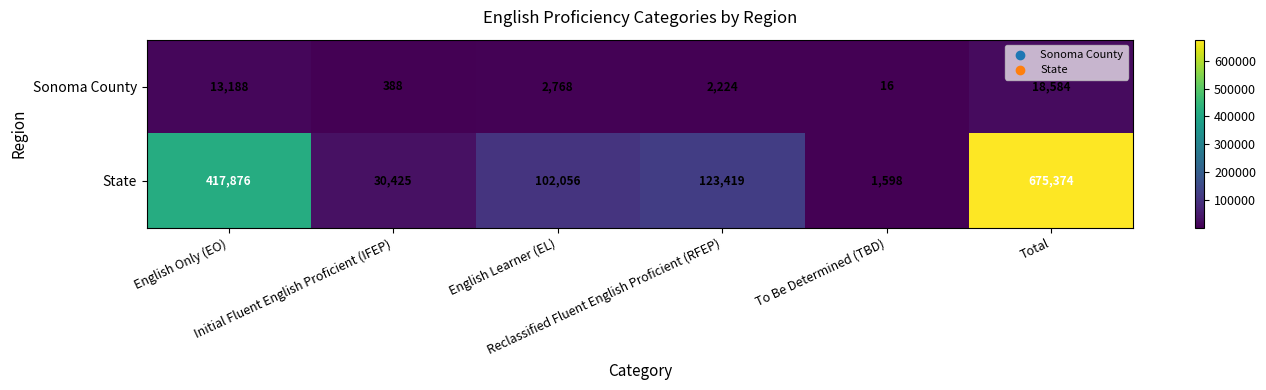

What is the average value of the Sonoma County series?

6195